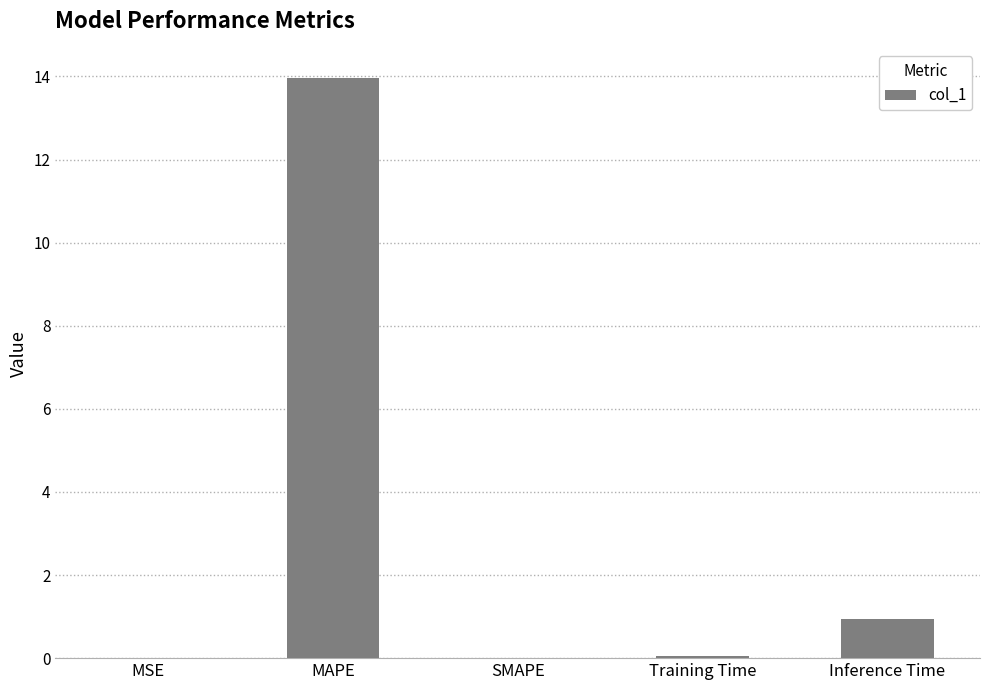

Is it true that the value at MAPE is 19.3?

False